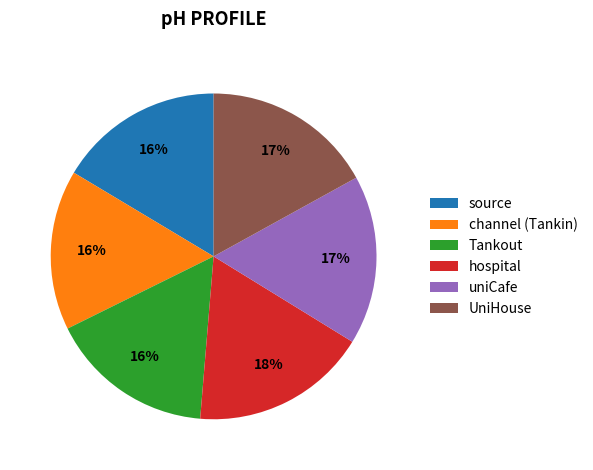

Which slice is the largest?

hospital